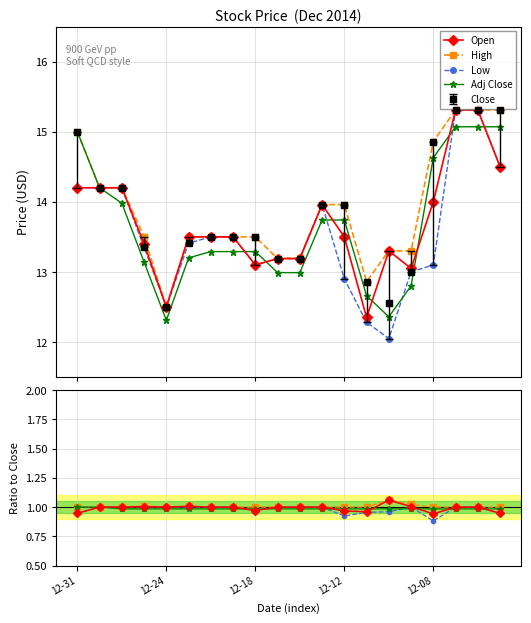

What is the total value across all series at 12-31?

3.9